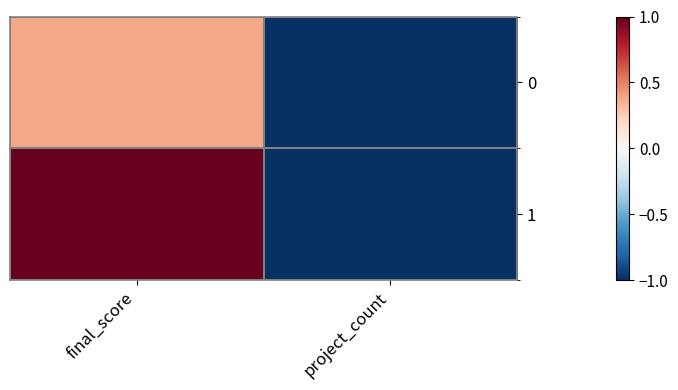

How many categories are shown in the chart?

2